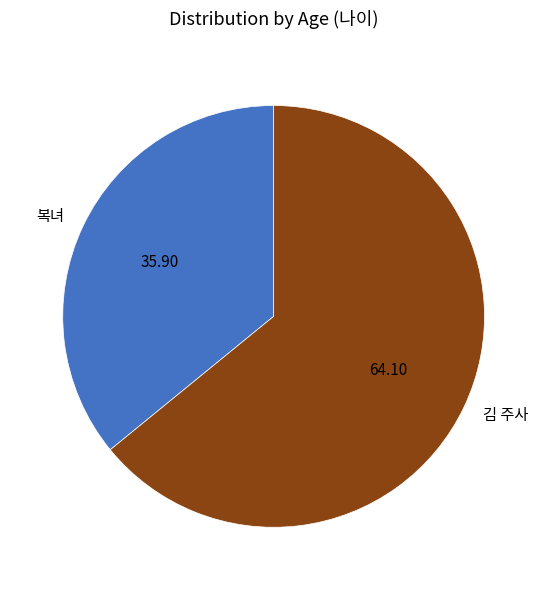

How many slices are in this pie chart?

2